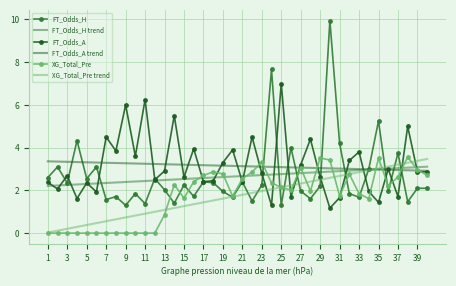

What is the minimum value for FT_Odds_H trend?

2.2